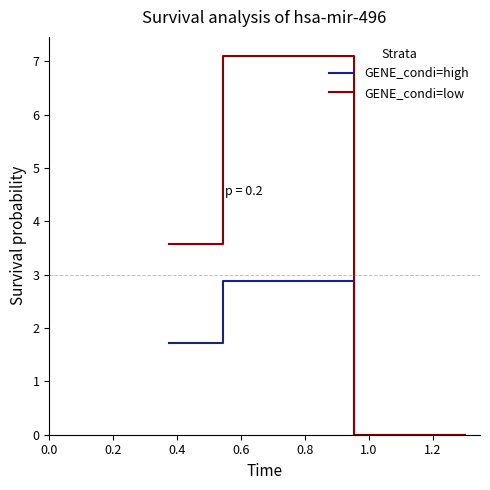

Which series has the widest spread of values?

GENE_condi=low